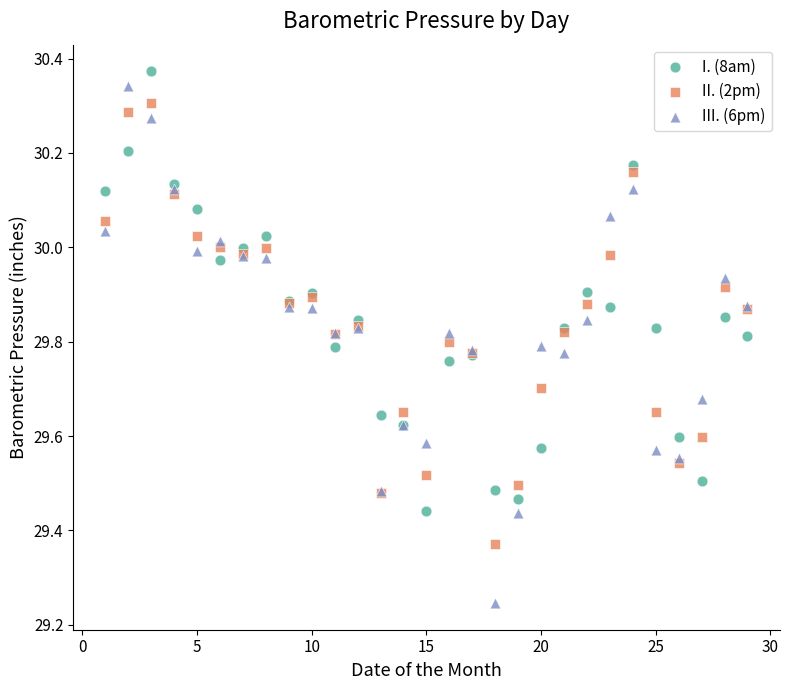

Which series contains the lowest Y value?

III. (6pm)